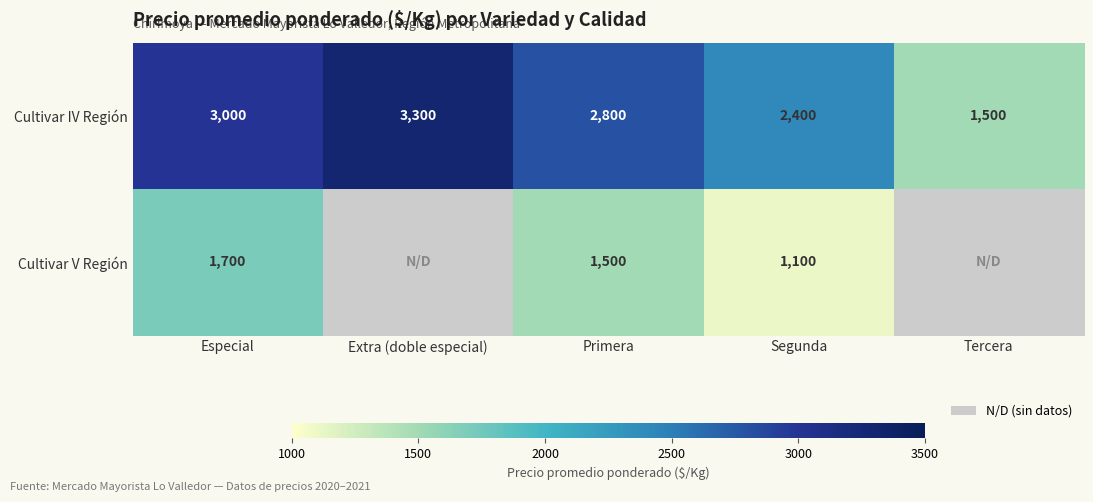

Where is Cultivar IV Región nearest to the value 2400?

Segunda